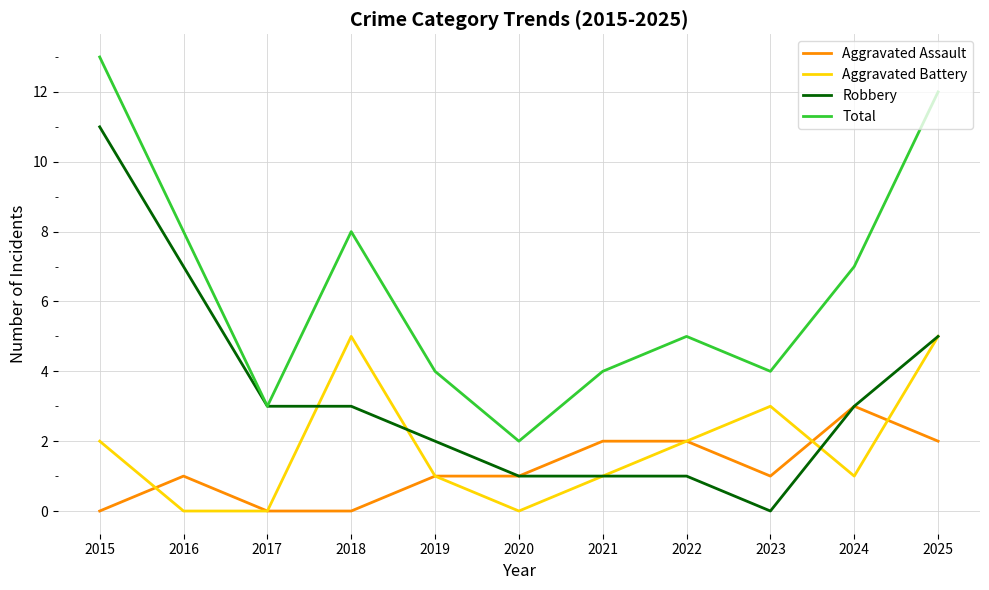

The Aggravated Battery series shows 0 at 2016. True or false?

True